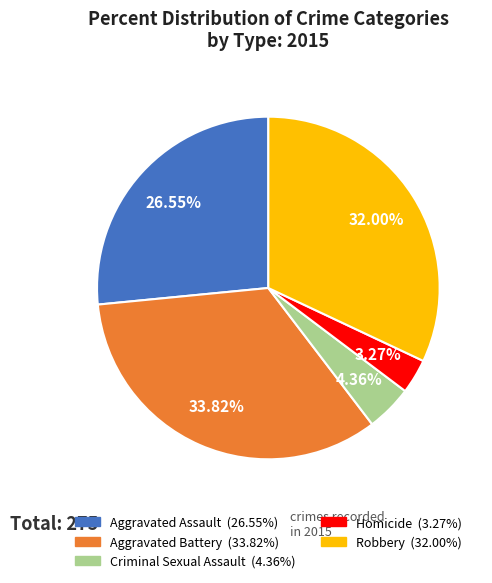

Approximately how many times larger is the value at Aggravated Assault compared to Homicide?

8.1